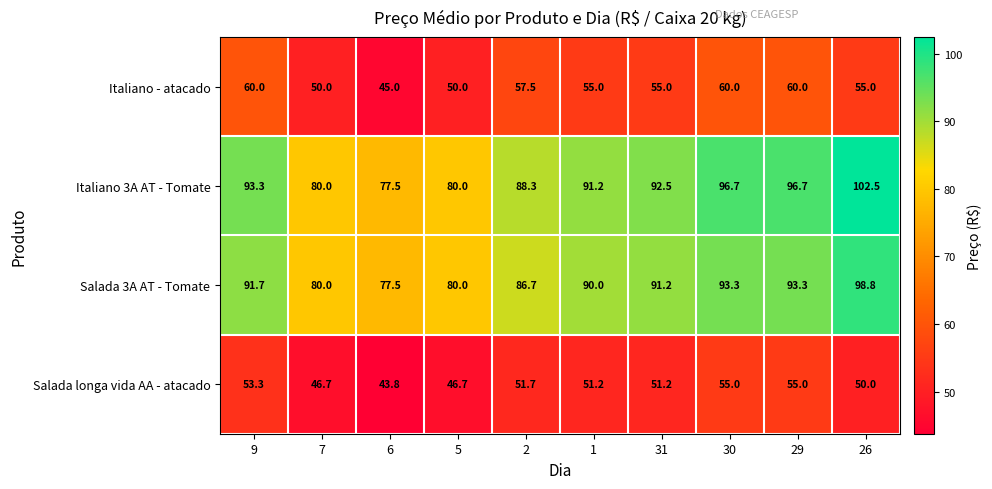

How many Italiano - atacado values are between 50 and 60?

9